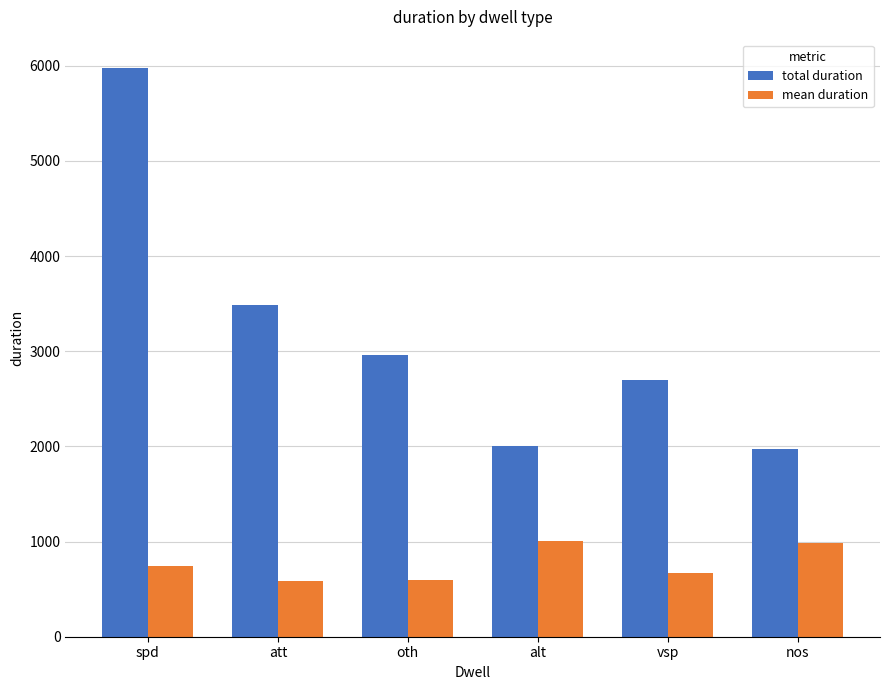

What value does the mean duration series have at oth?

591.4